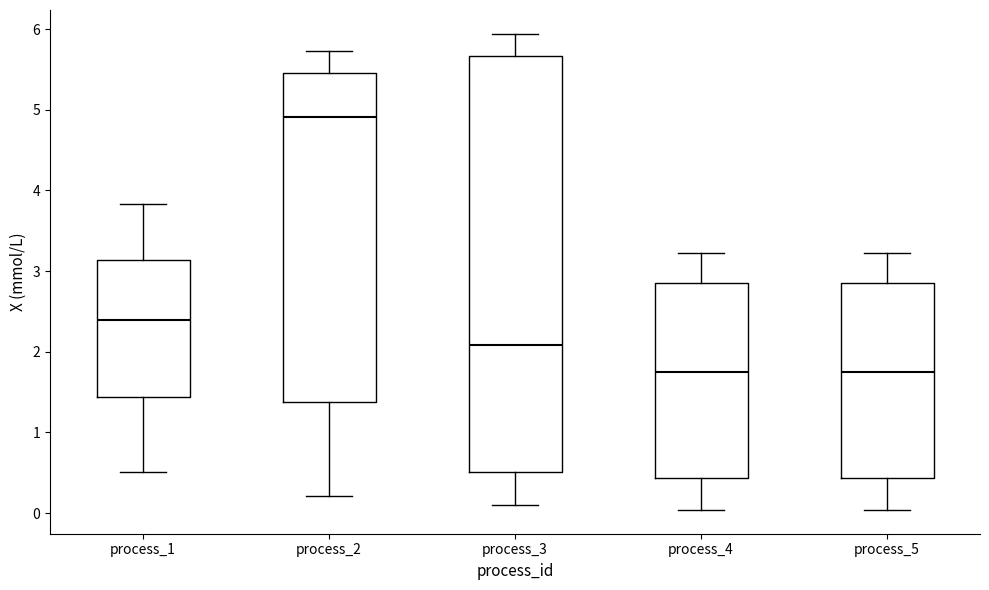

Which box has the highest median line?

process_2